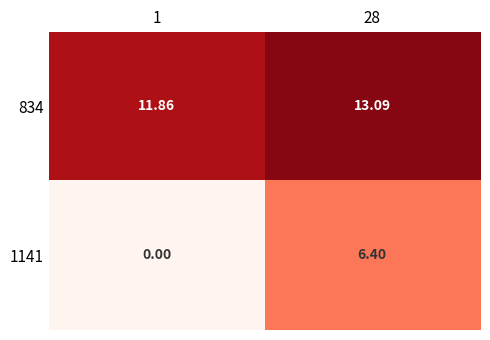

What is the difference between the highest and lowest values at 1?

11.9